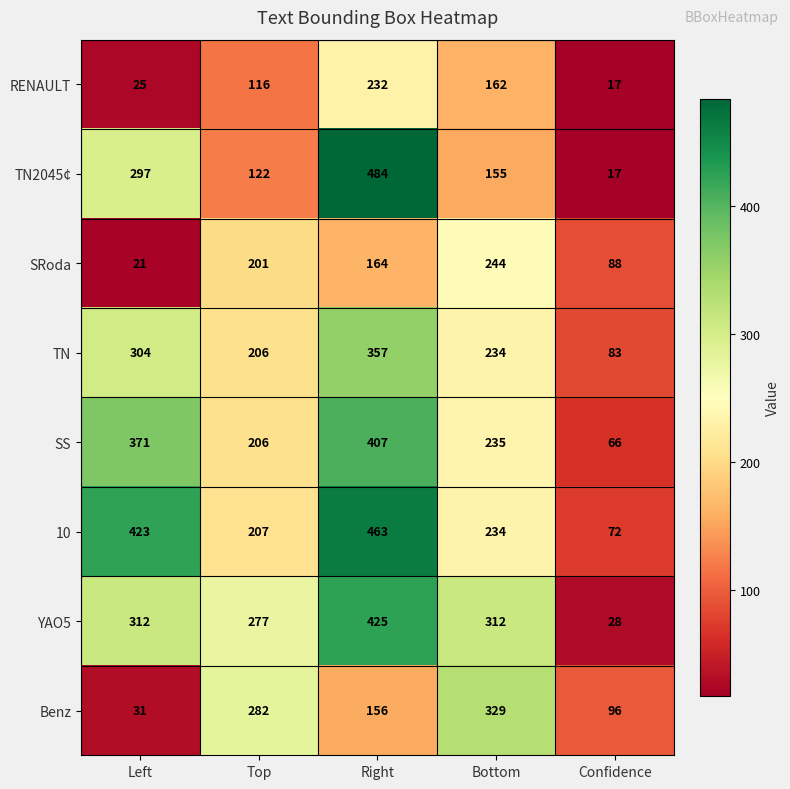

The value of TN at Right is 357. True or false?

True